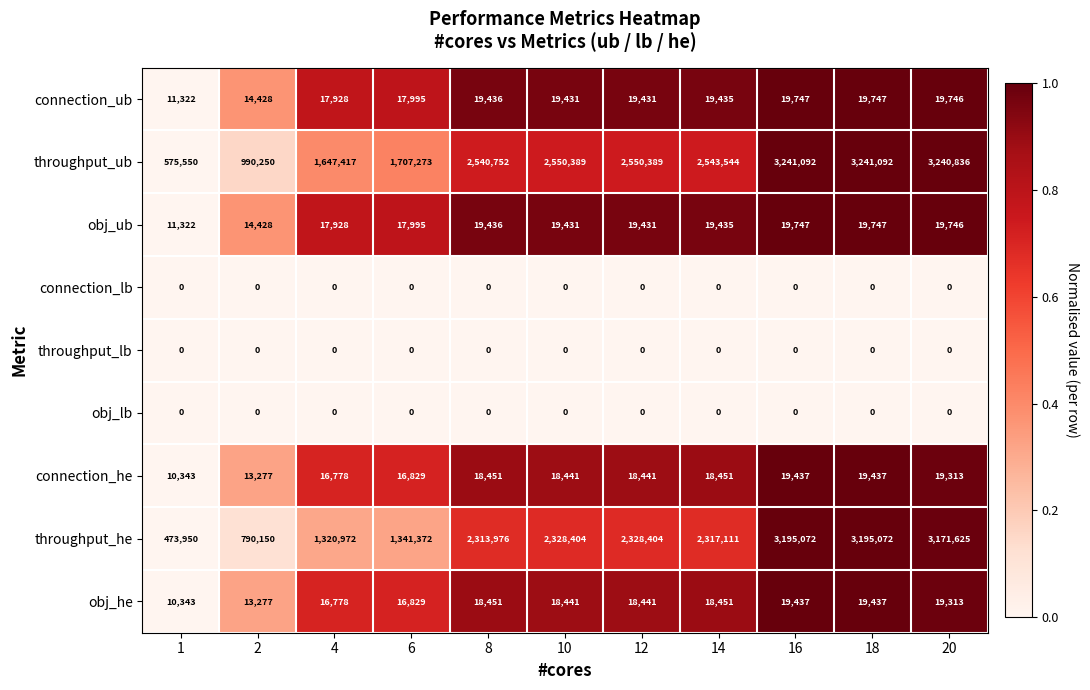

The throughput_he series shows 1320972 at 4. True or false?

True